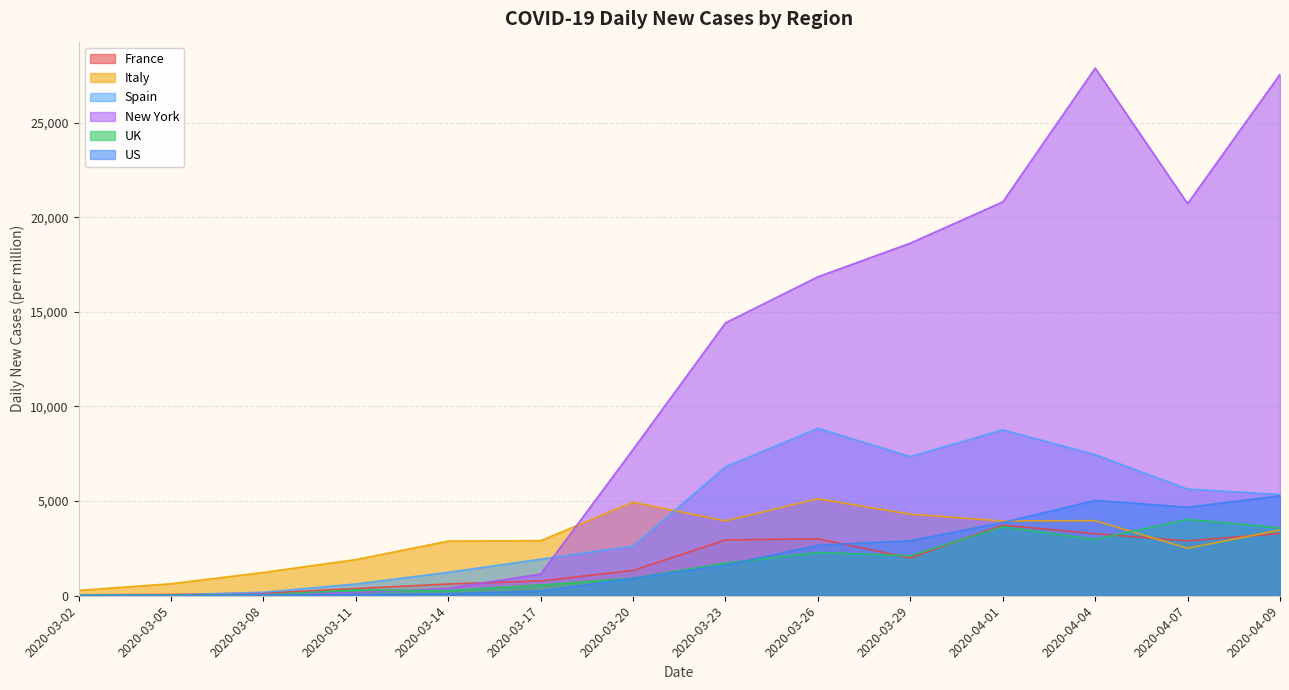

Where does the New York series first go above 14416?

2020-03-23